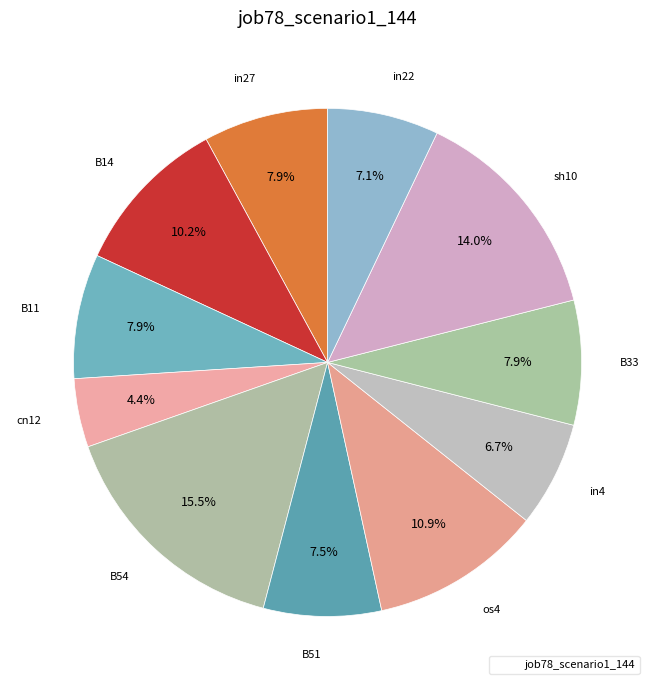

How many slices are in this pie chart?

11